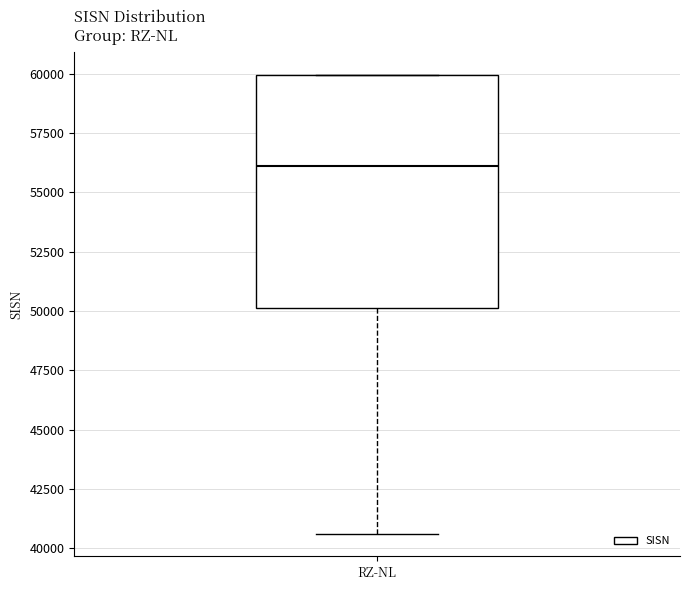

Transcribe this box plot: give where the median line is, the range the box spans, and where the two whiskers end, as read against the y-axis. The values are not printed on the chart, so give them approximately, as read against the axis.

median 56000, box 50000 to 60000, whiskers 40500 to 60000